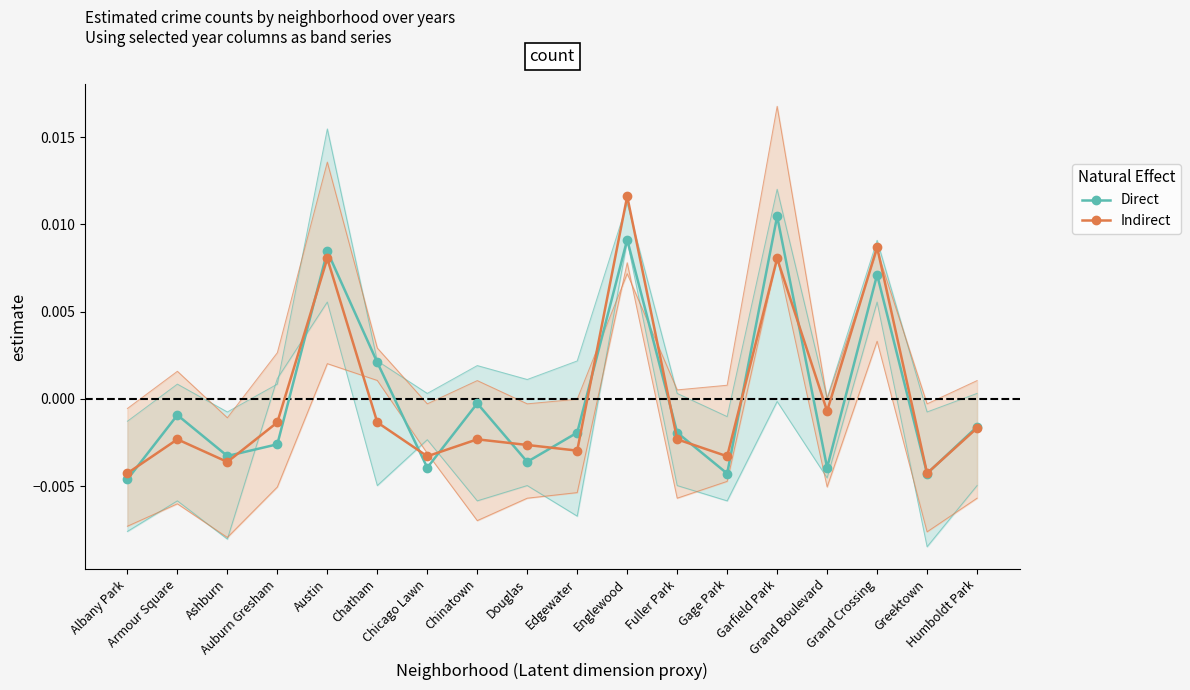

How many interior local peaks does the Indirect series have?

6